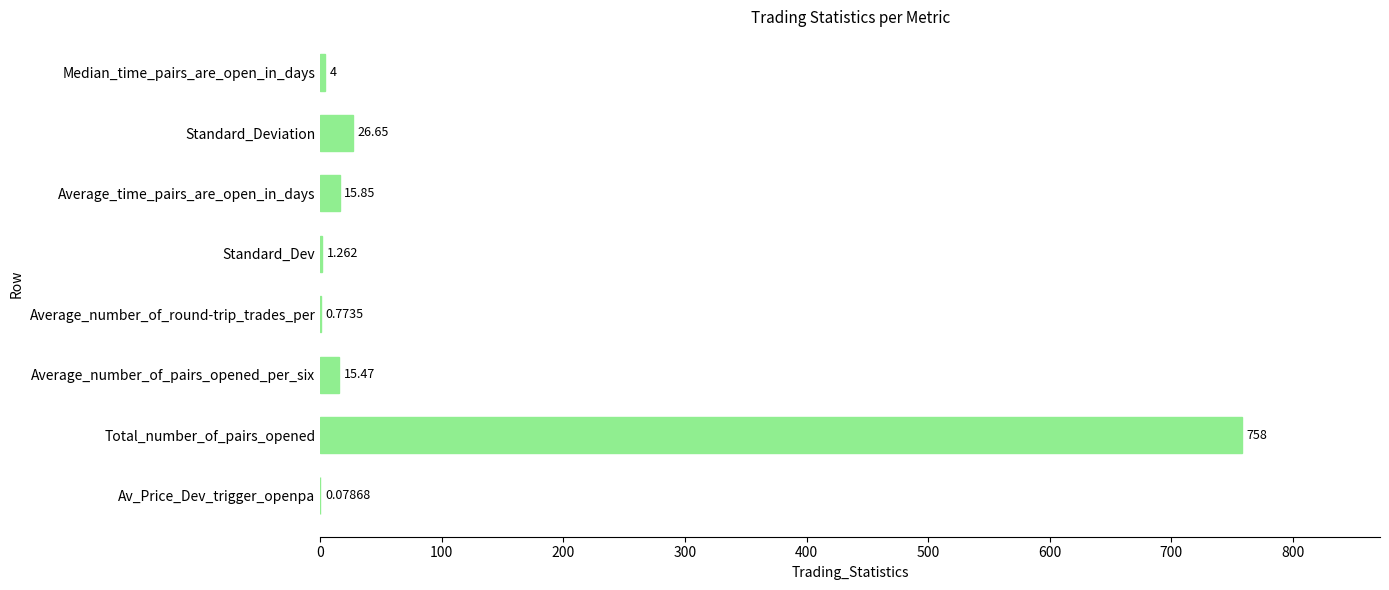

Which has a higher value, Standard_Deviation or Standard_Dev?

Standard_Deviation